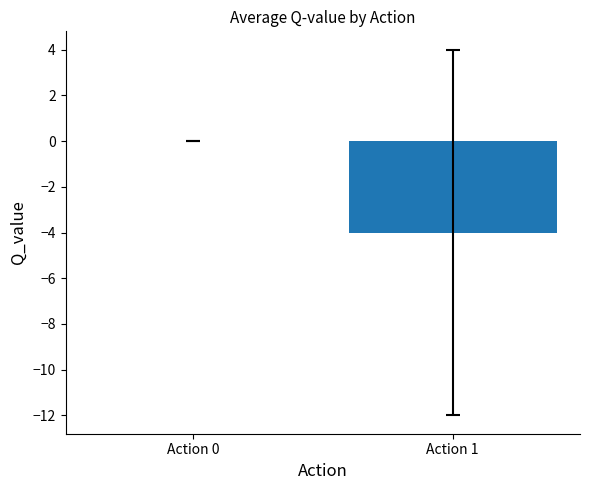

The chart shows a value of -1.5 at Action 1. True or false?

False